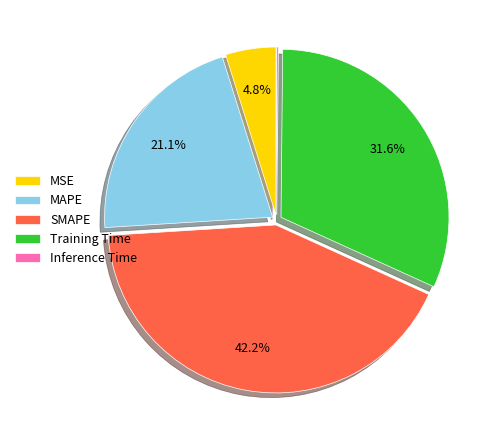

What is the ratio of the value at MSE to the value at Training Time?

0.2